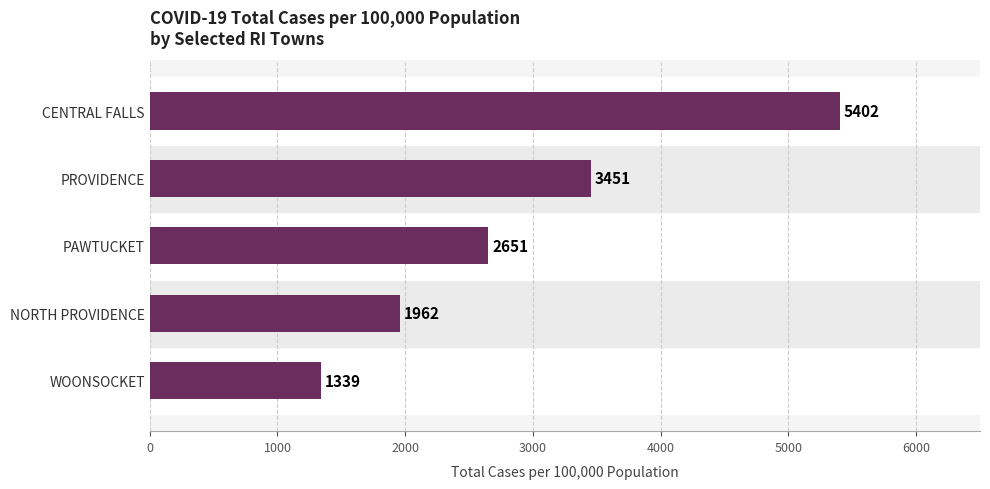

What is the difference between the maximum and minimum values?

4063